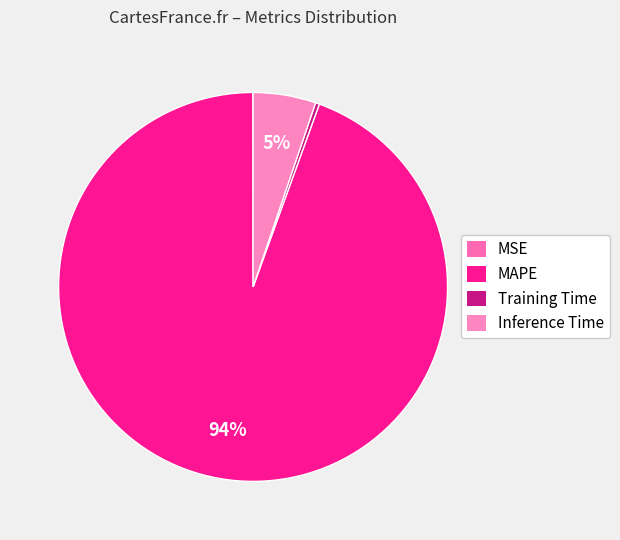

What is the majority slice?

MAPE